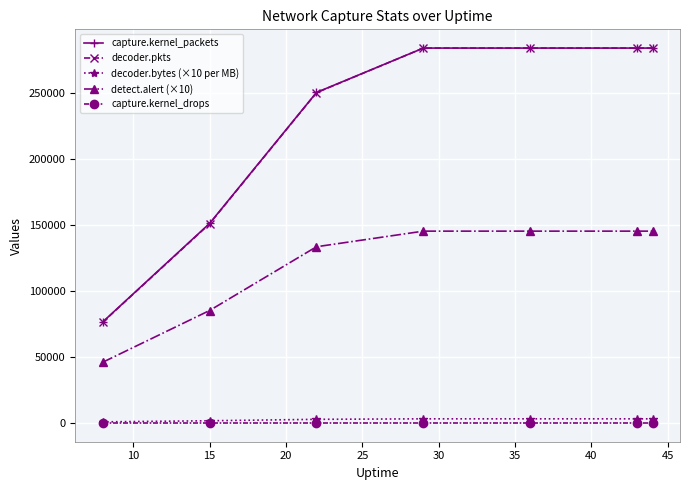

True or false: capture.kernel_drops and decoder.pkts intersect in this chart.

False